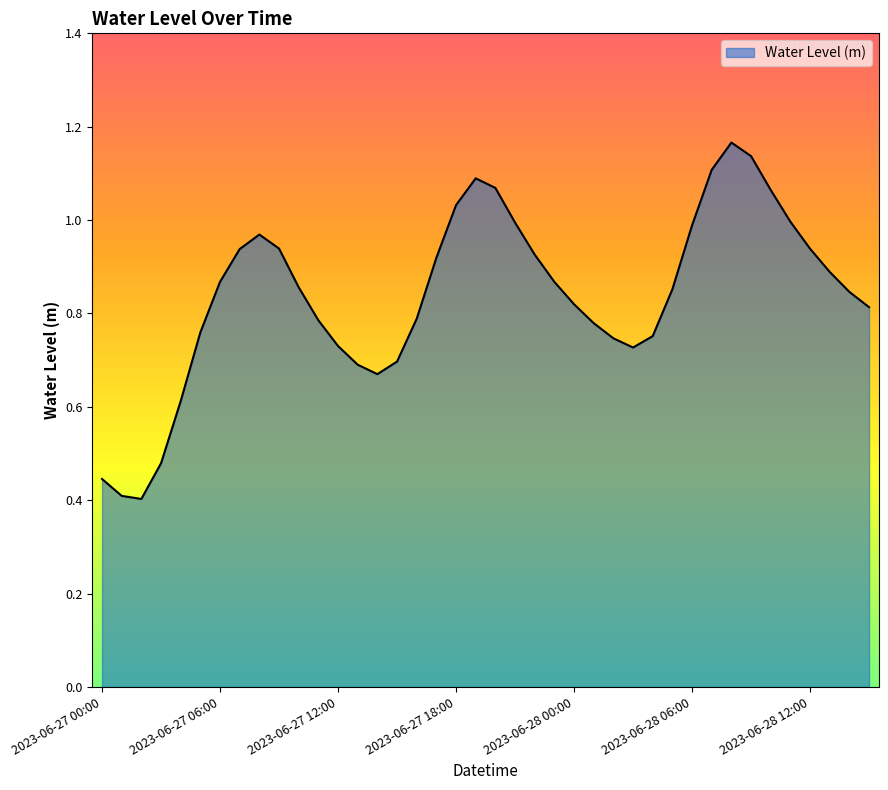

What is the value of the 40th point from the left?

0.8